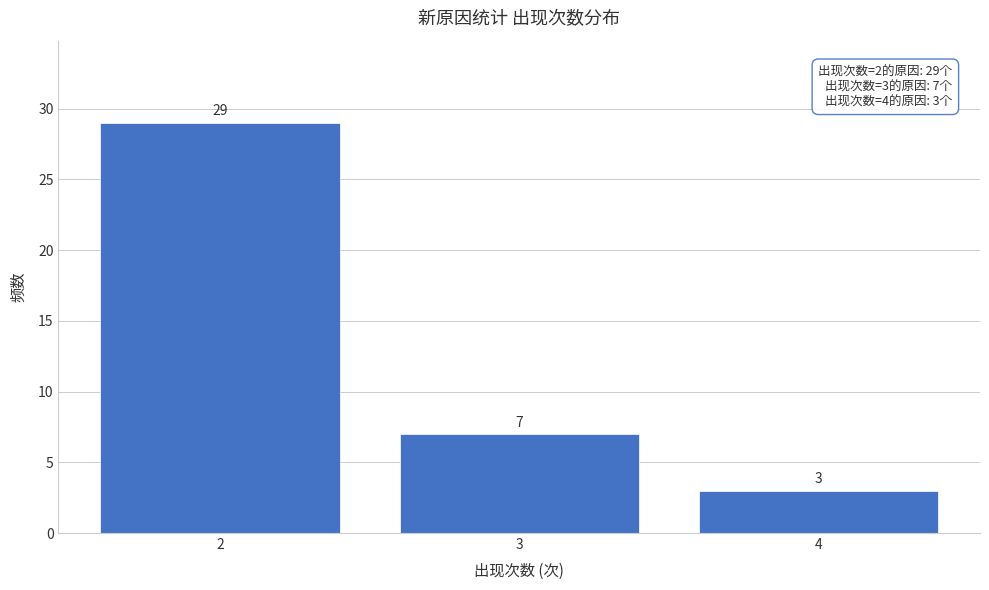

Reading left to right, list all the values displayed in this chart.

2=29	3=7	4=3